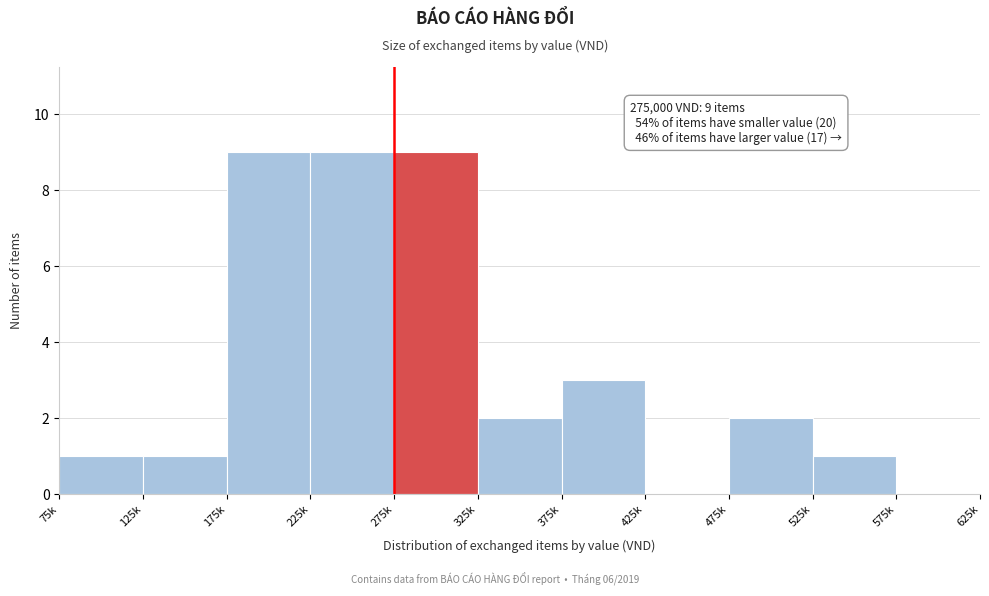

Reading right to left, extract all data points from this chart.

575k=0	525k=1	475k=2	425k=0	375k=3	325k=2	275k=9	225k=9	175k=9	125k=1	75k=1